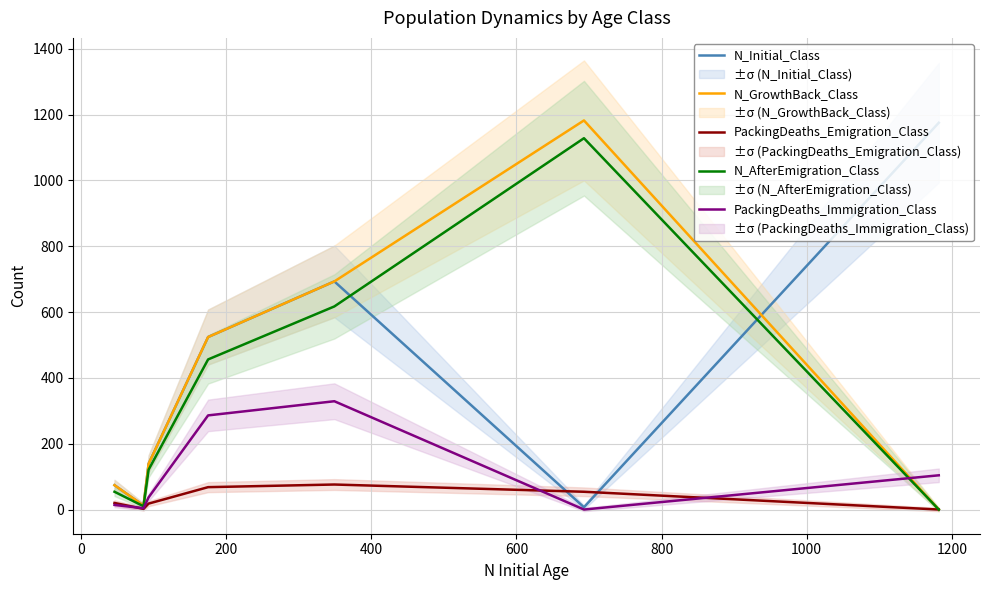

Count the number of categories in the chart.

7